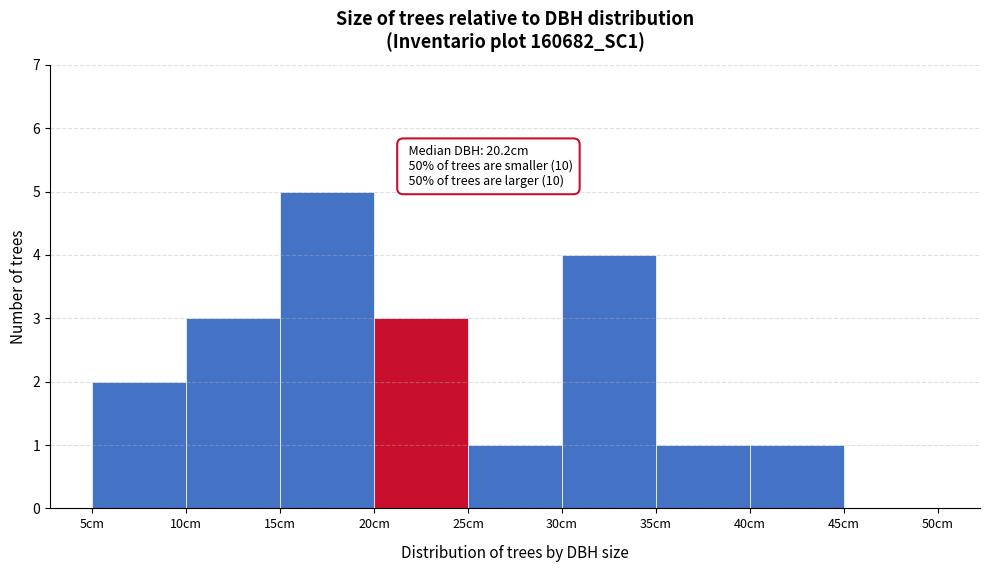

Over which range of the x-axis is the bar tallest?

15 to 20